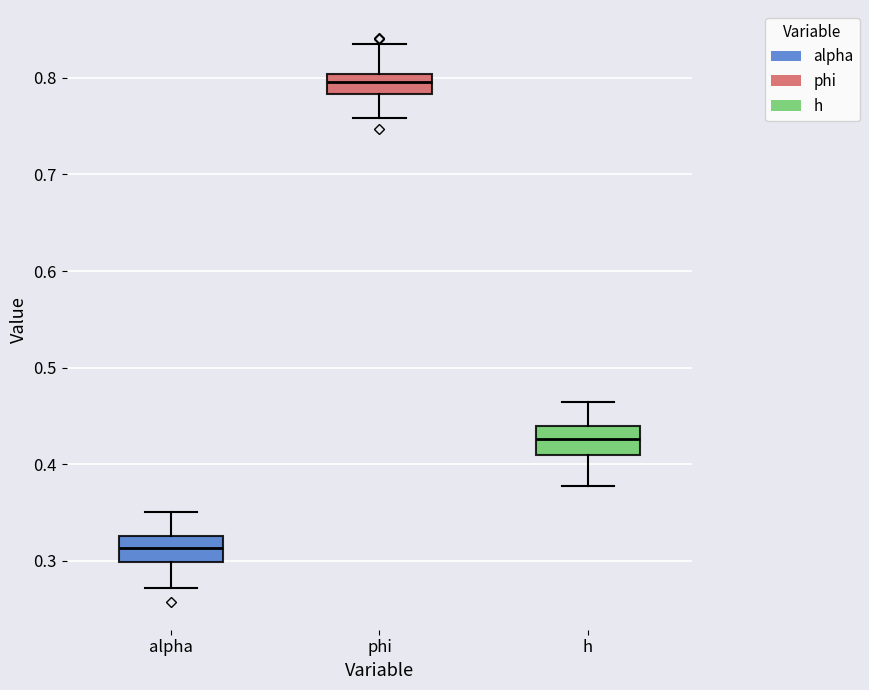

Where does the upper whisker of the box for h end on the y-axis? The values are not printed on the chart, so give them approximately, as read against the axis.

0.46